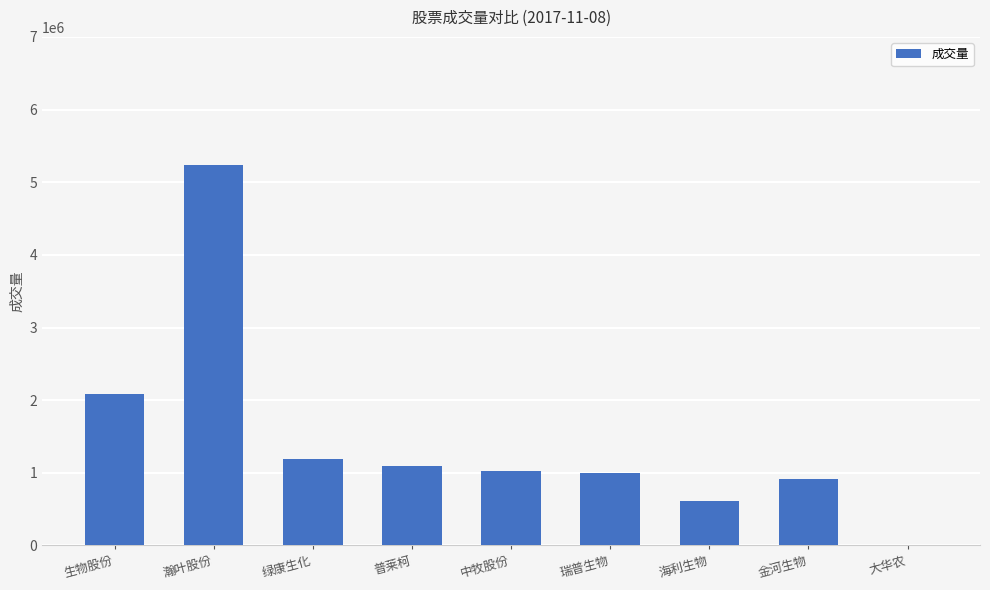

What is the greatest value displayed?

5233492